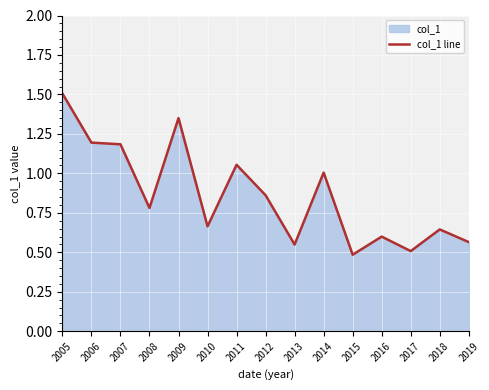

List the labels in order of value, largest first.

2005, 2009, 2006, 2007, 2011, 2014, 2012, 2008, 2010, 2018, 2016, 2019, 2013, 2017, 2015